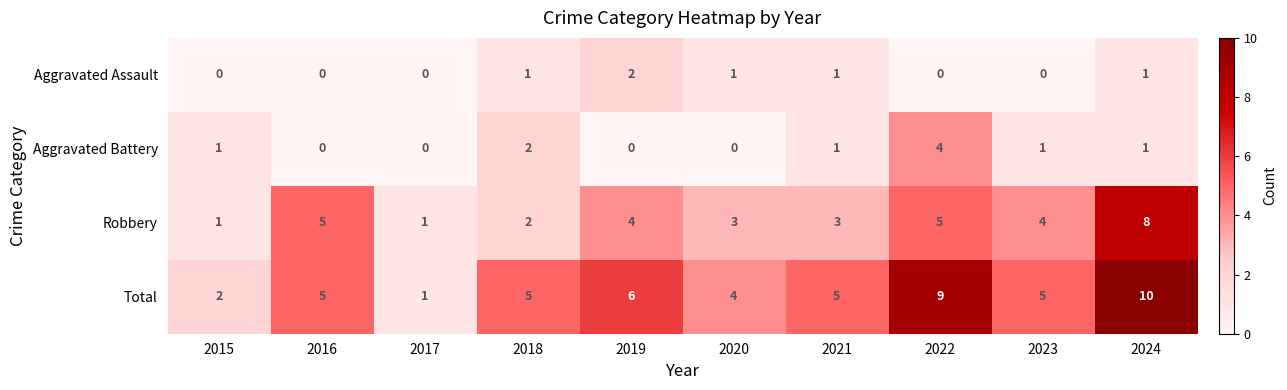

List the series in order of their peak value, lowest first.

Aggravated Assault, Aggravated Battery, Robbery, Total